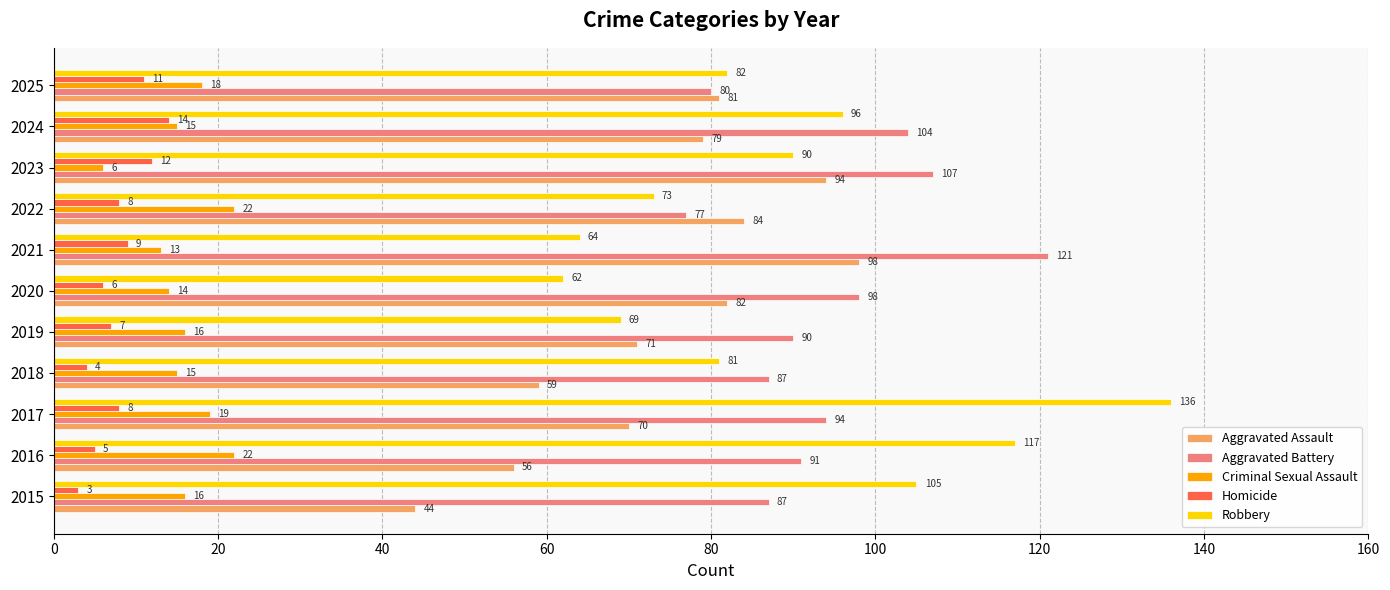

What is the approximate value of Criminal Sexual Assault at 2021?

13